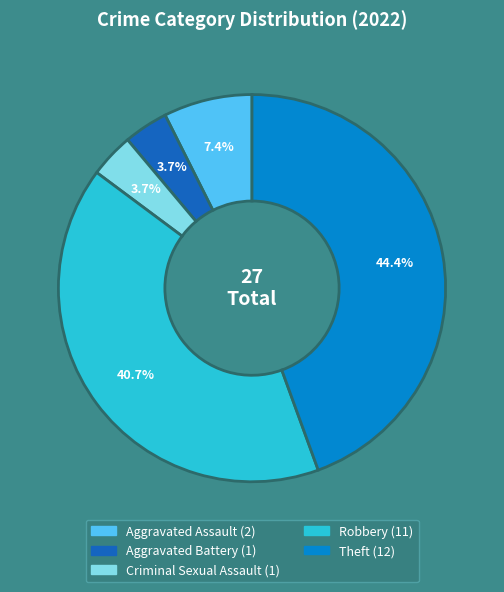

What is the ratio of the value at Aggravated Battery to the value at Theft?

0.1